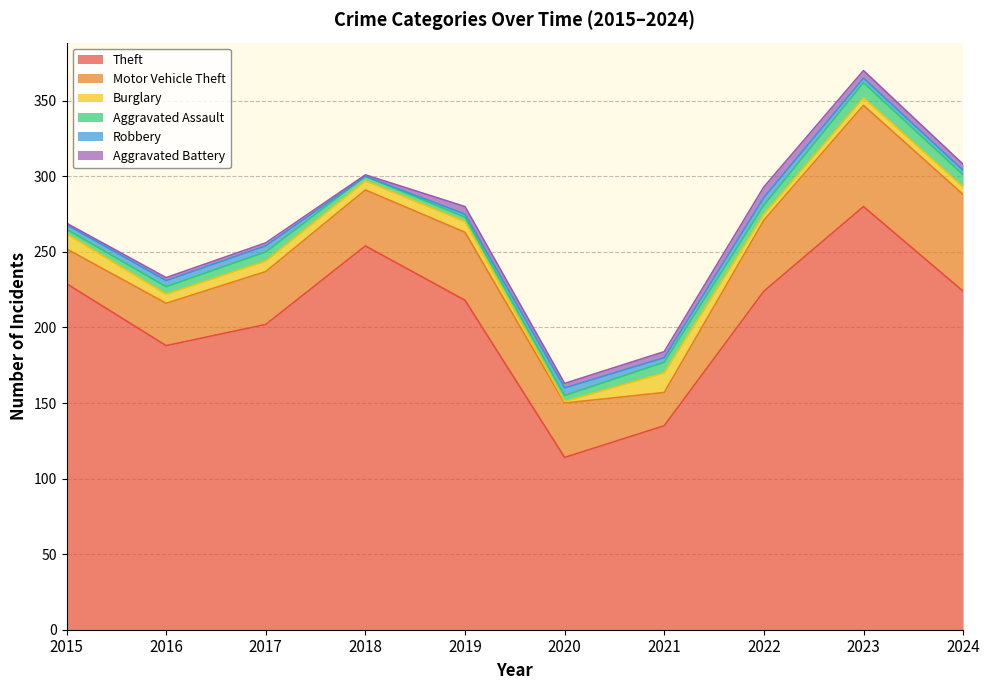

Reading left to right, list all the values displayed in this chart.

Theft: 229	188	202	254	218	114	135	224	280	224
Motor Vehicle Theft: 23	28	35	37	45	36	22	47	67	64
Burglary: 10	6	7	6	7	1	13	4	5	5
Aggravated Assault: 3	5	6	3	3	4	7	6	10	8
Robbery: 3	4	4	0	2	5	3	5	3	3
Aggravated Battery: 1	2	2	1	5	3	4	7	5	4